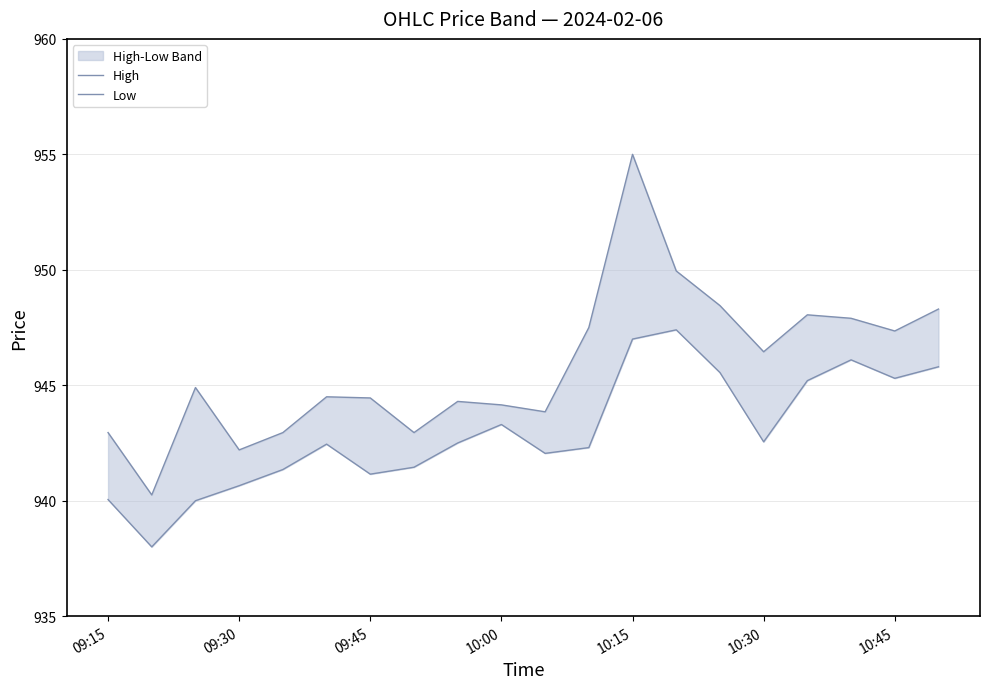

What is the average value of the Low series?

943.0